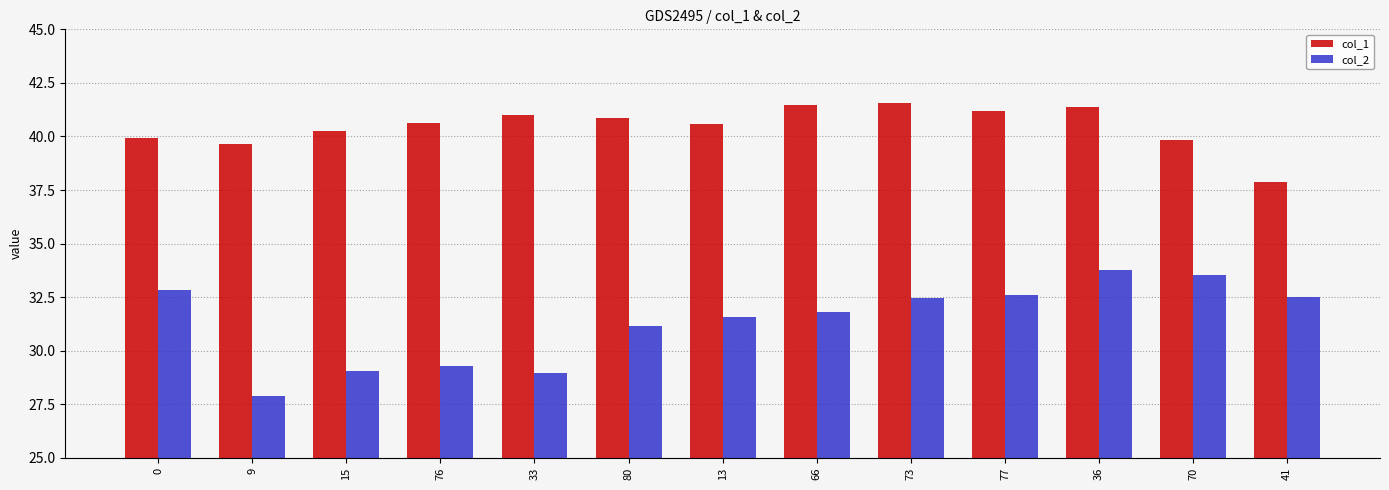

True or false: col_2 has a value of 32.5 at 41.

True